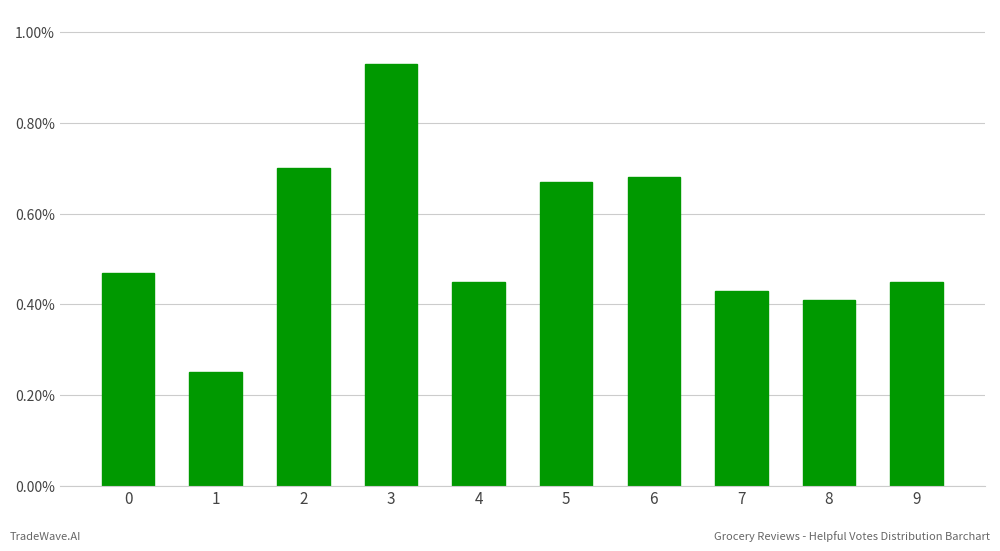

True or false: the data shows 0.1 at 4.

False